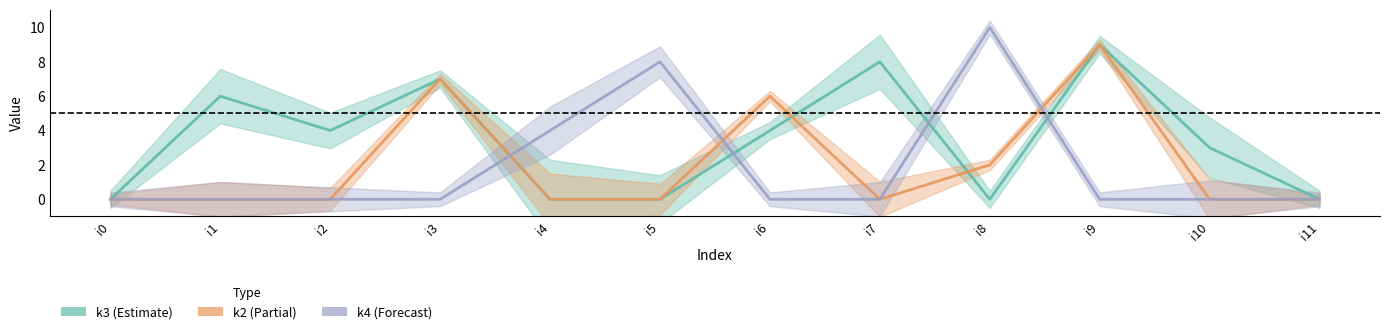

True or false: k4_line has more than 2 interior local peaks.

False